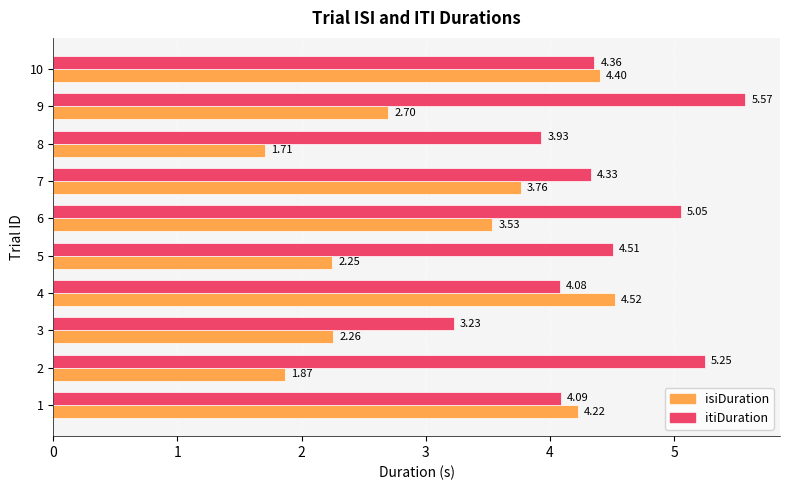

How many data points in itiDuration are less than 4?

2